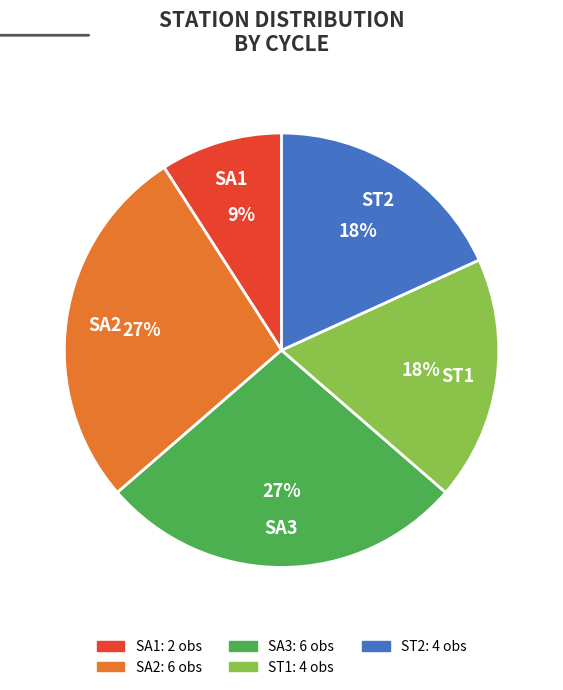

Does SA3 represent more than half of the total?

No